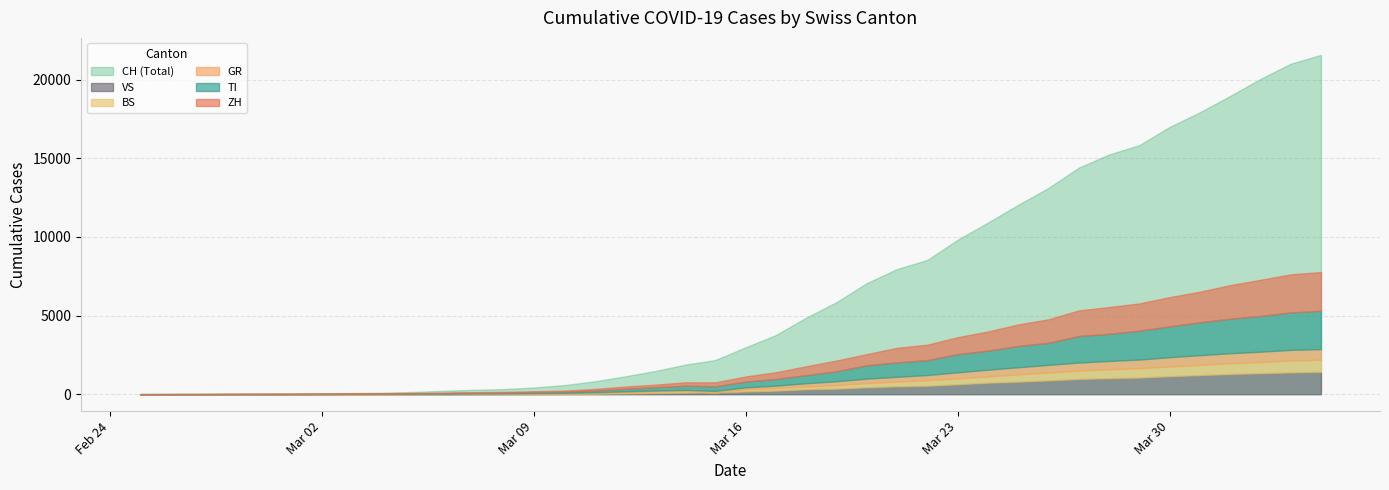

How many values in ZH are above zero?

38